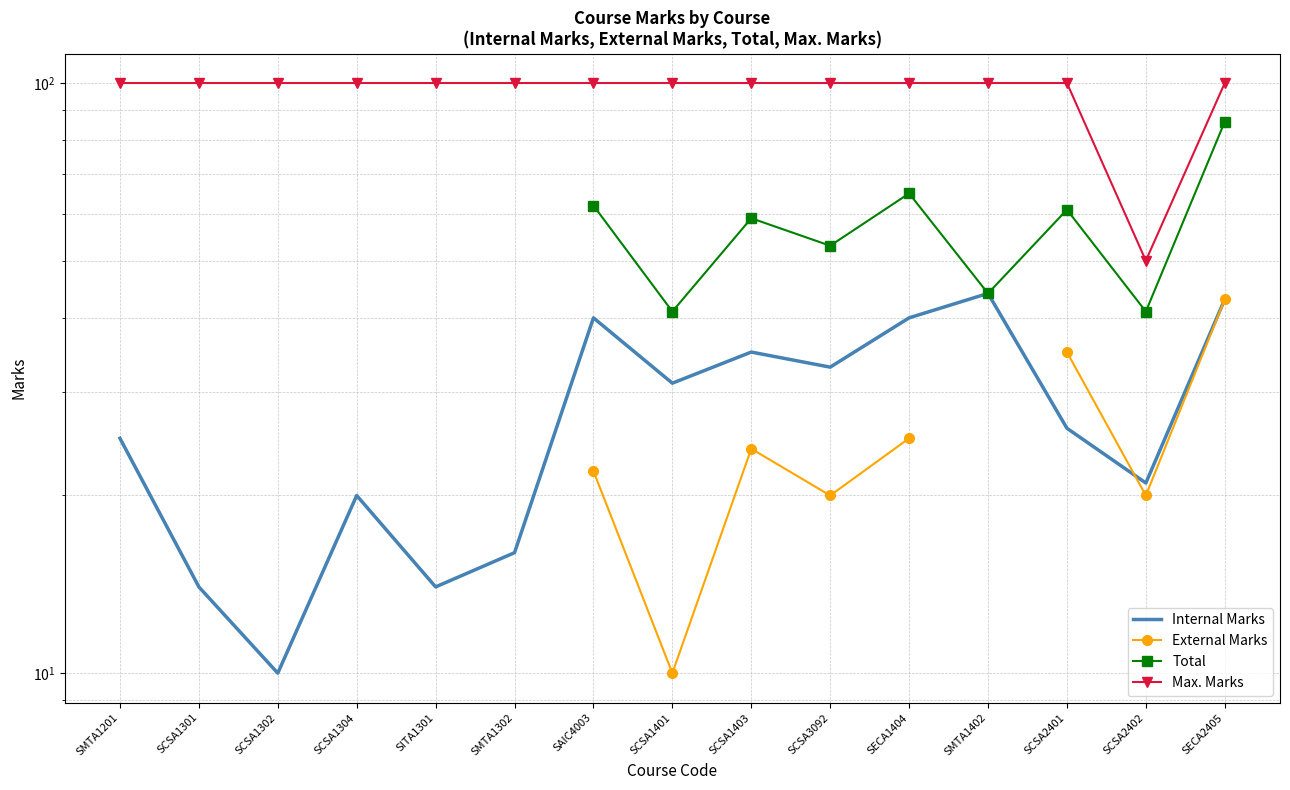

What is the label of the 4th point from the right?

SMTA1402